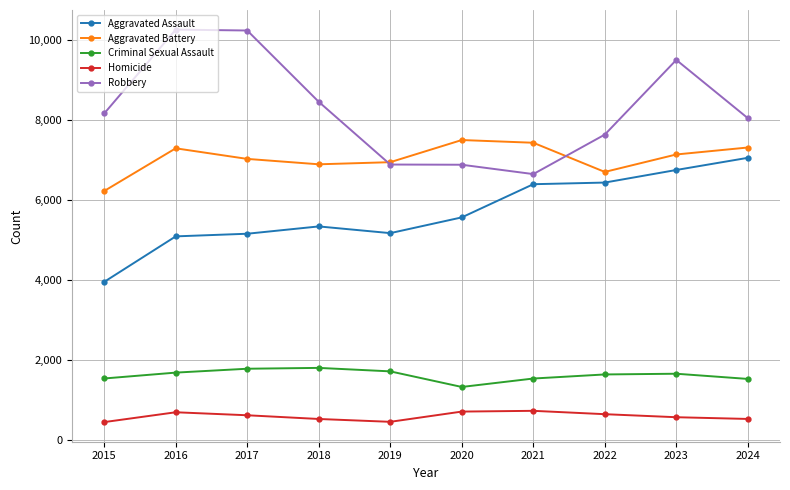

What is the greatest value displayed?

10260